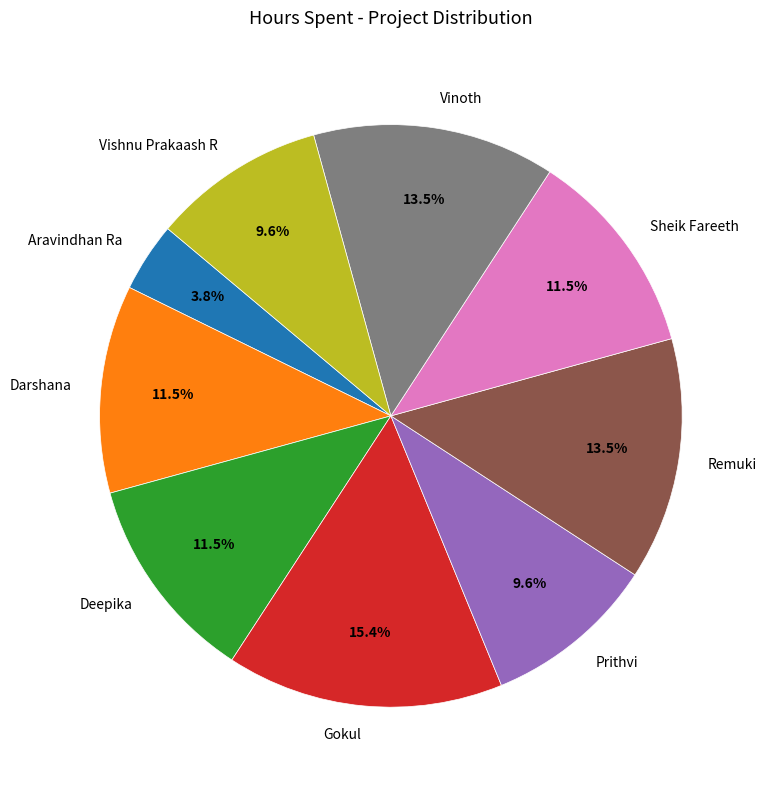

To the nearest percent, what percentage of the pie is Prithvi?

10%